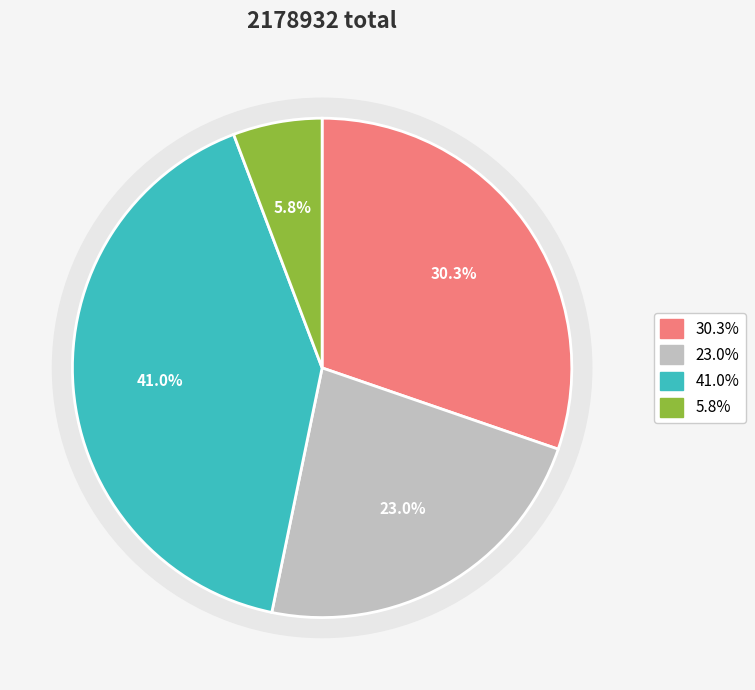

Does 进幸南园观刈宿麦诗 account for over 50% of the chart?

No